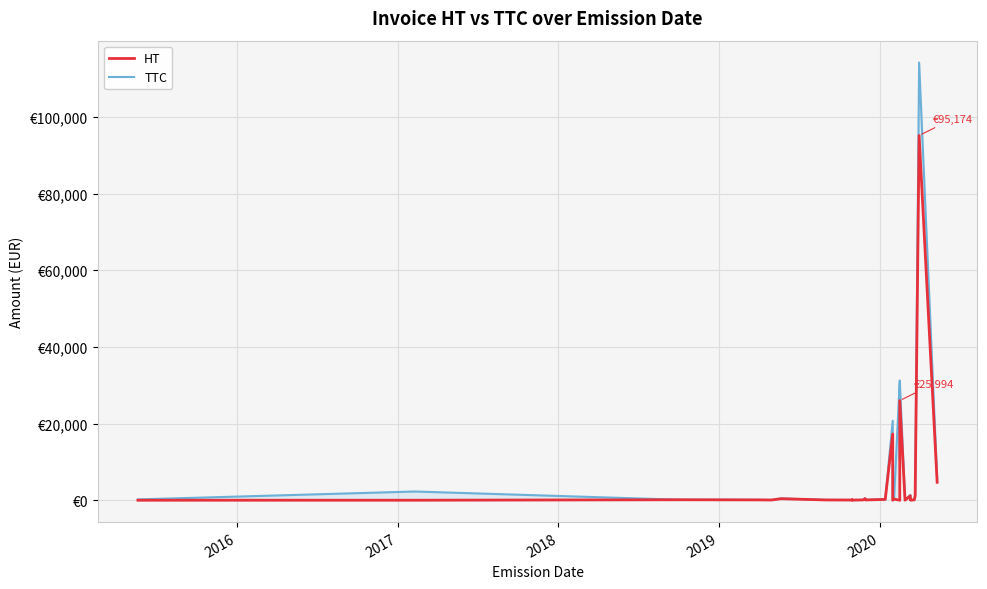

Is the value of TTC at 17 greater than the value of HT at 11?

Yes